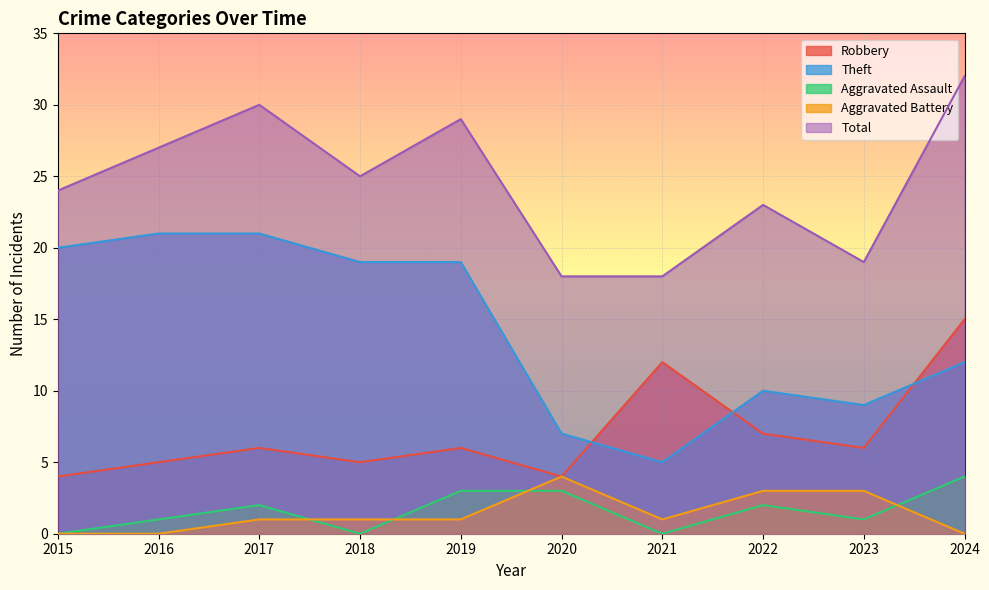

Is the value of Aggravated Battery at 2016 greater than the value of Robbery at 2021?

No